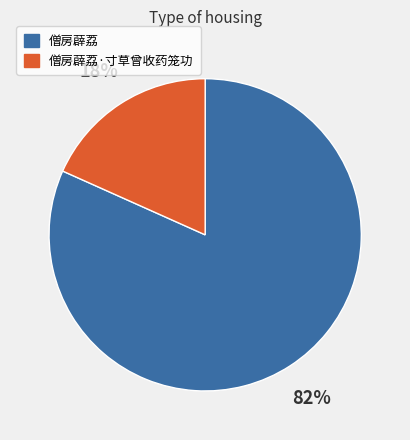

Is there a majority slice in this chart?

Yes